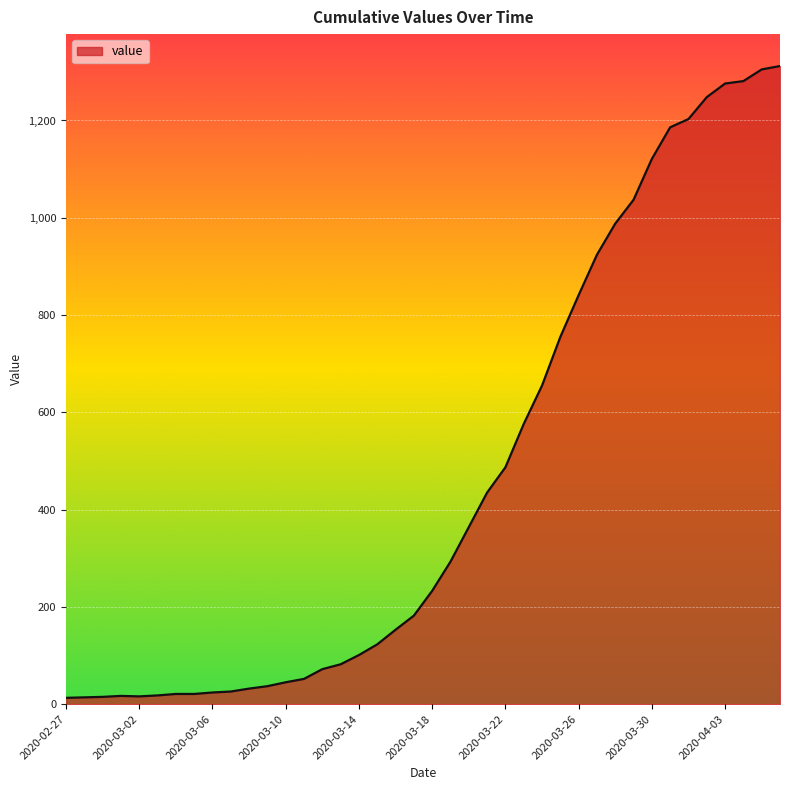

How many categories are shown in the chart?

40